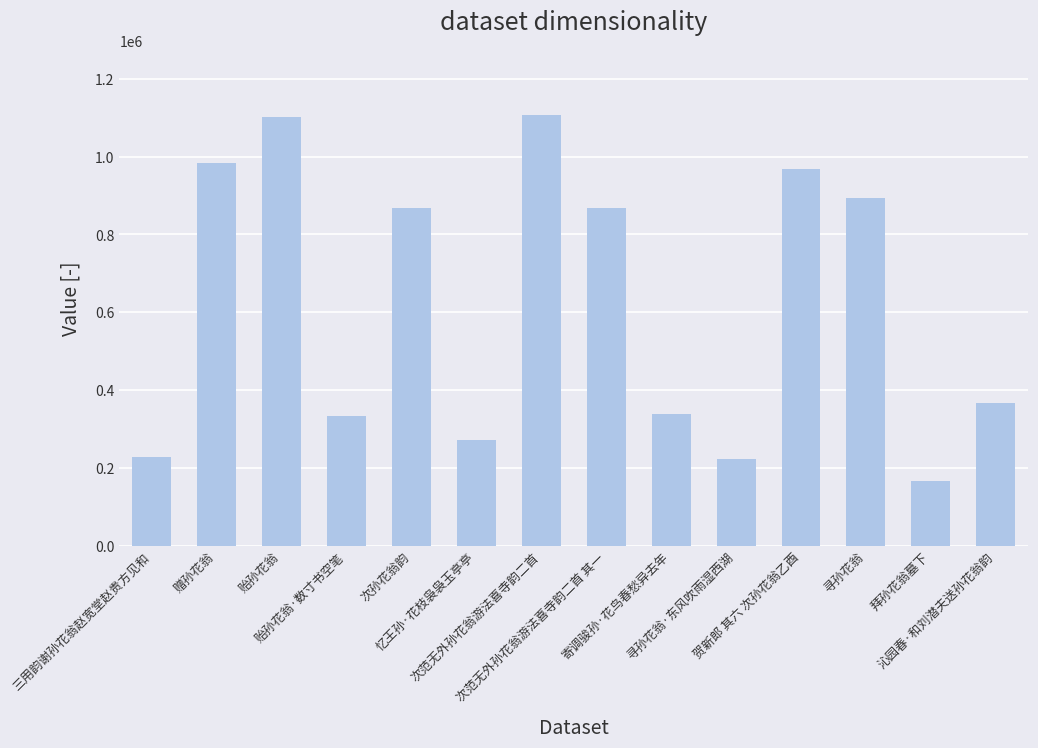

What is the greatest value displayed?

1107538